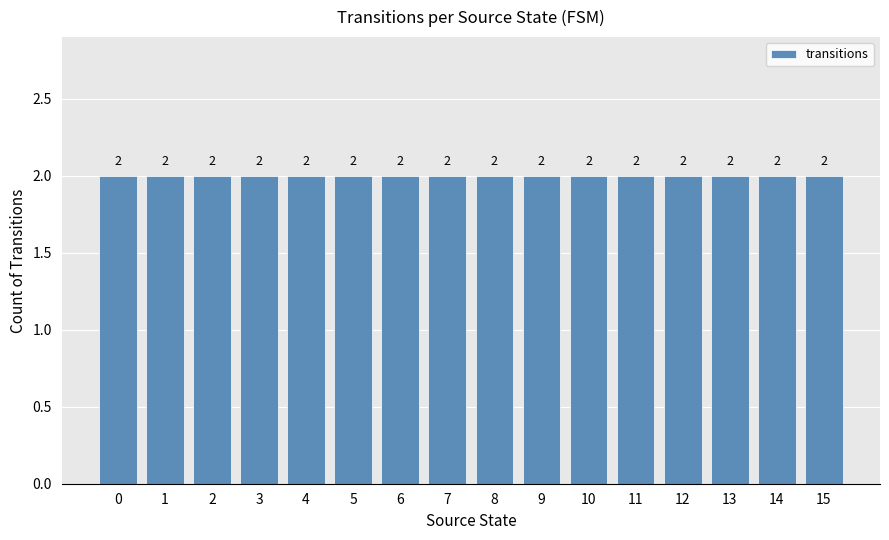

Approximately how many times larger is the value at 13 compared to 6?

1.0